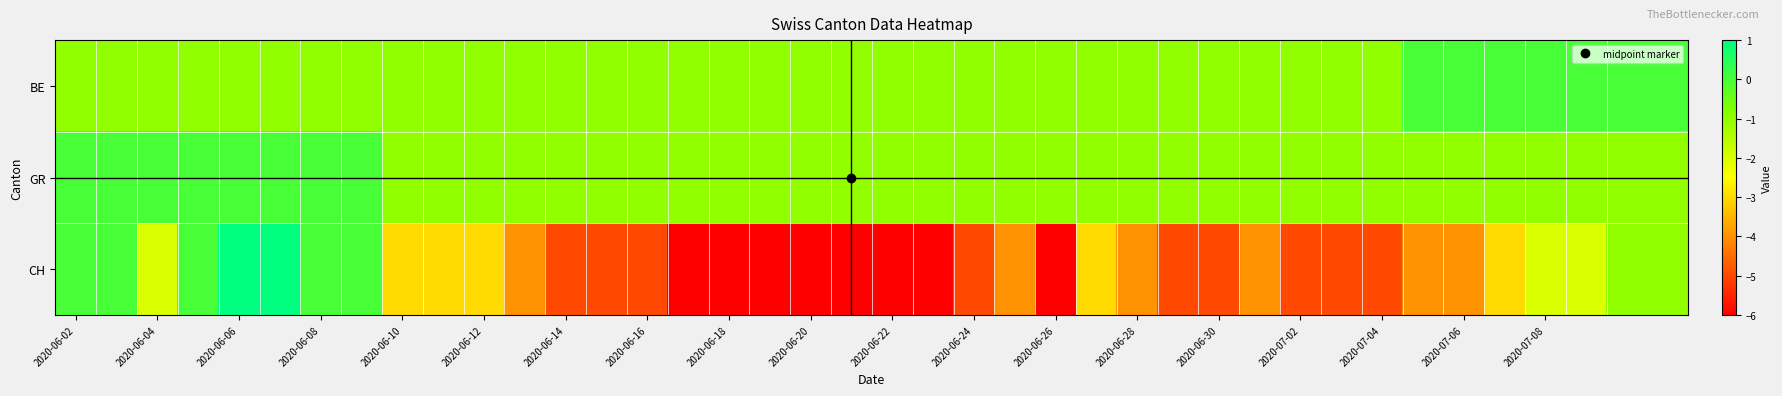

Reading right to left, transcribe all the data shown in this chart.

BE: 0	0	0	0	0	0	0	-1	-1	-1	-1	-1	-1	-1	-1	-1	-1	-1	-1	-1	-1	-1	-1	-1	-1	-1	-1	-1	-1	-1	-1	-1	-1	-1	-1	-1	-1	-1	-1	-1
GR: -1	-1	-1	-1	-1	-1	-1	-1	-1	-1	-1	-1	-1	-1	-1	-1	-1	-1	-1	-1	-1	-1	-1	-1	-1	-1	-1	-1	-1	-1	-1	-1	0	0	0	0	0	0	0	0
CH: -1	-1	-2	-2	-3	-4	-4	-5	-5	-5	-4	-5	-5	-4	-3	-6	-4	-5	-6	-6	-6	-6	-6	-6	-6	-5	-5	-5	-4	-3	-3	-3	0	0	1	1	0	-2	0	0